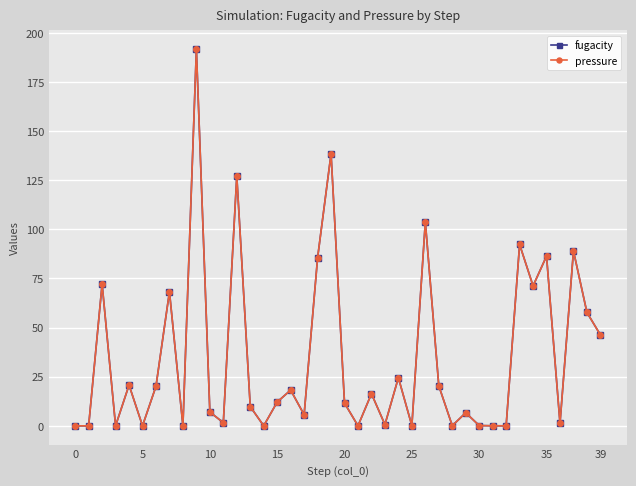

Does the chart display data point markers on the line(s)?

Yes